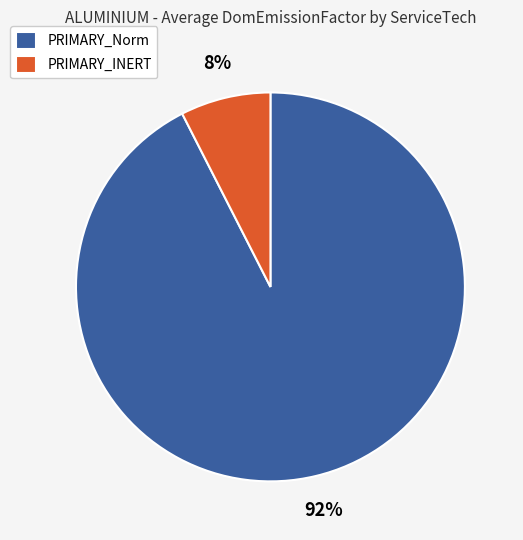

To the nearest percent, what portion does PRIMARY_INERT represent?

8%